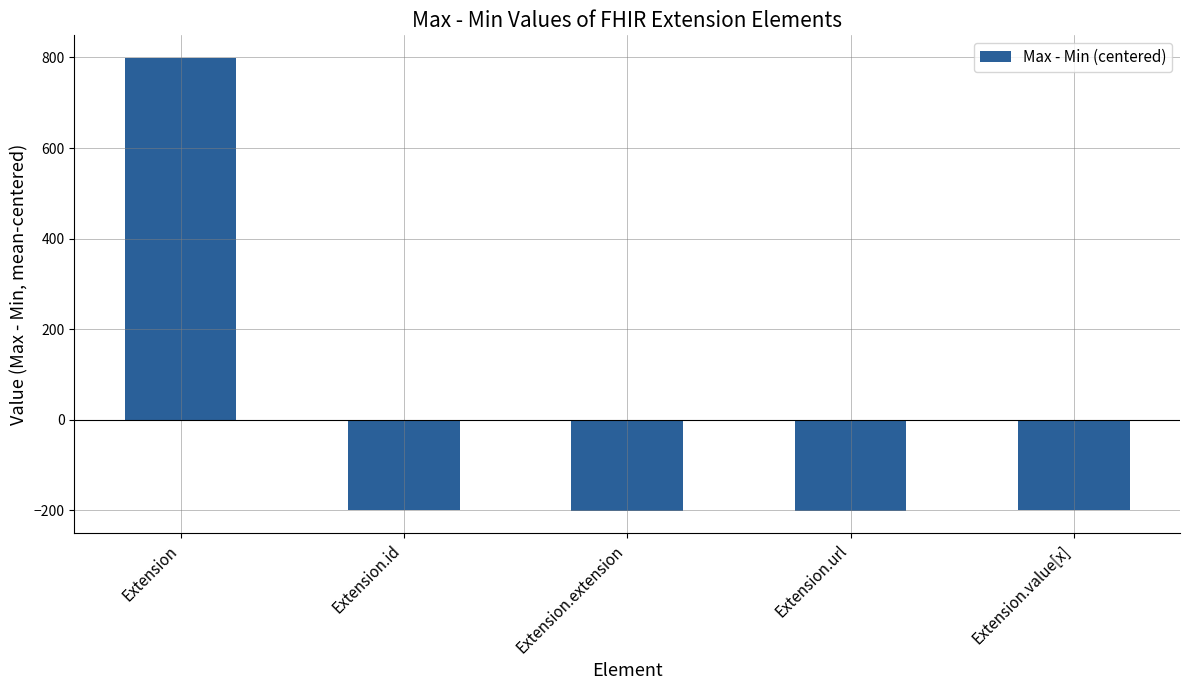

What is the approximate value at Extension.id?

-199.2